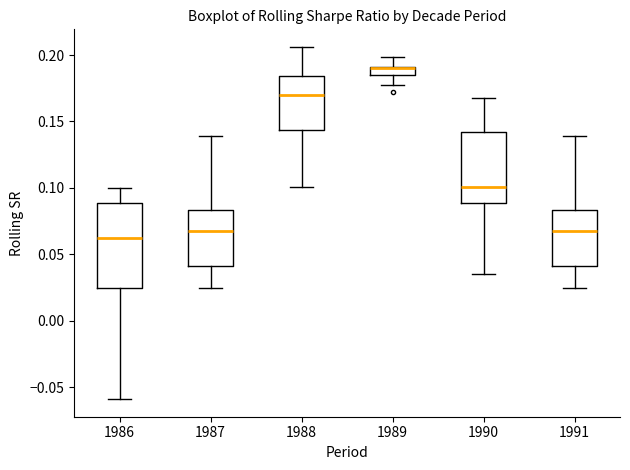

Comparing the boxes themselves (not the whiskers), which one is the tallest?

1986